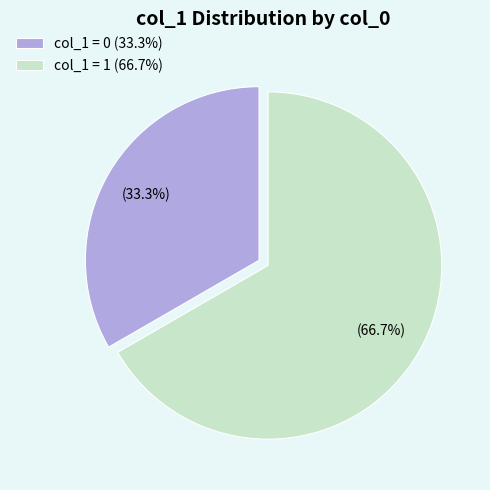

What portion of the pie excludes col_1 = 1 (66.7%)?

33.3%